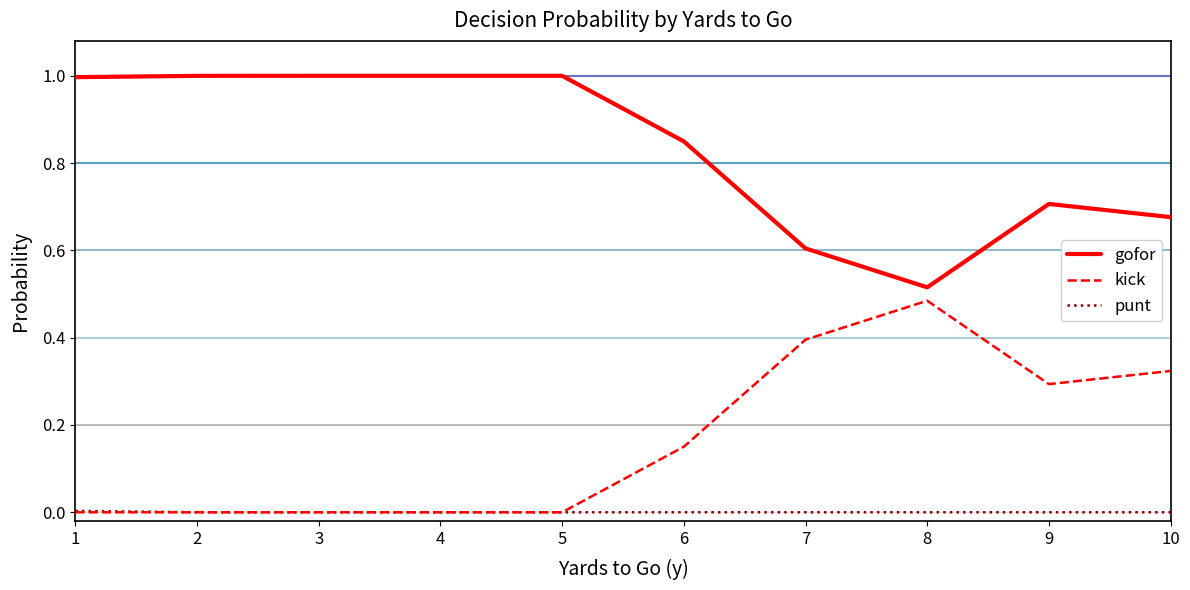

The gofor series shows 1.0 at 4. True or false?

True